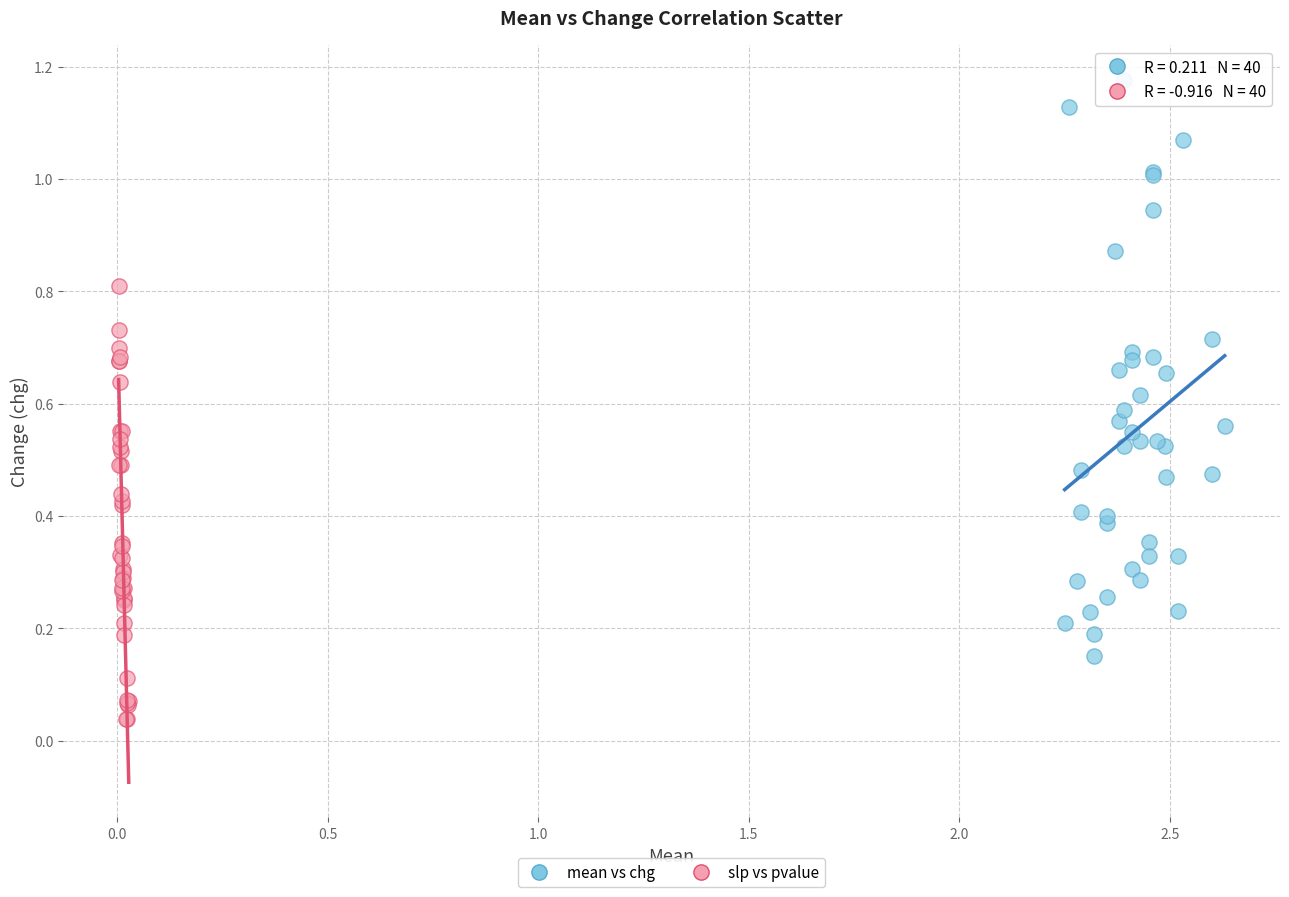

Which series reaches the minimum Y coordinate?

slp vs pvalue